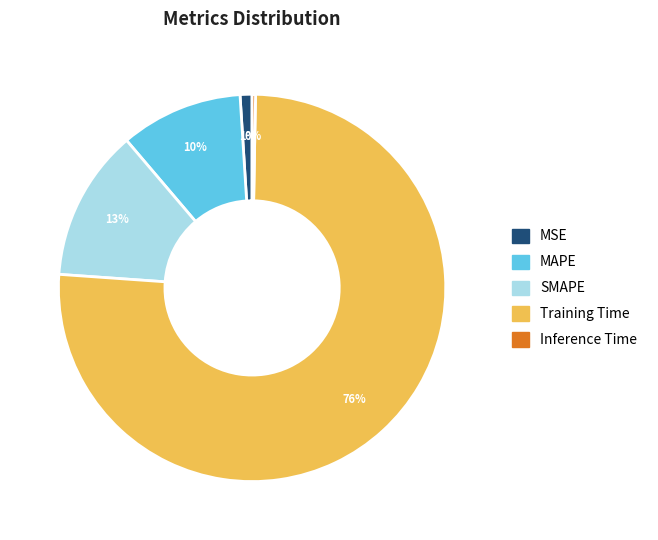

To the nearest percent, what percentage of the pie is MAPE?

10%